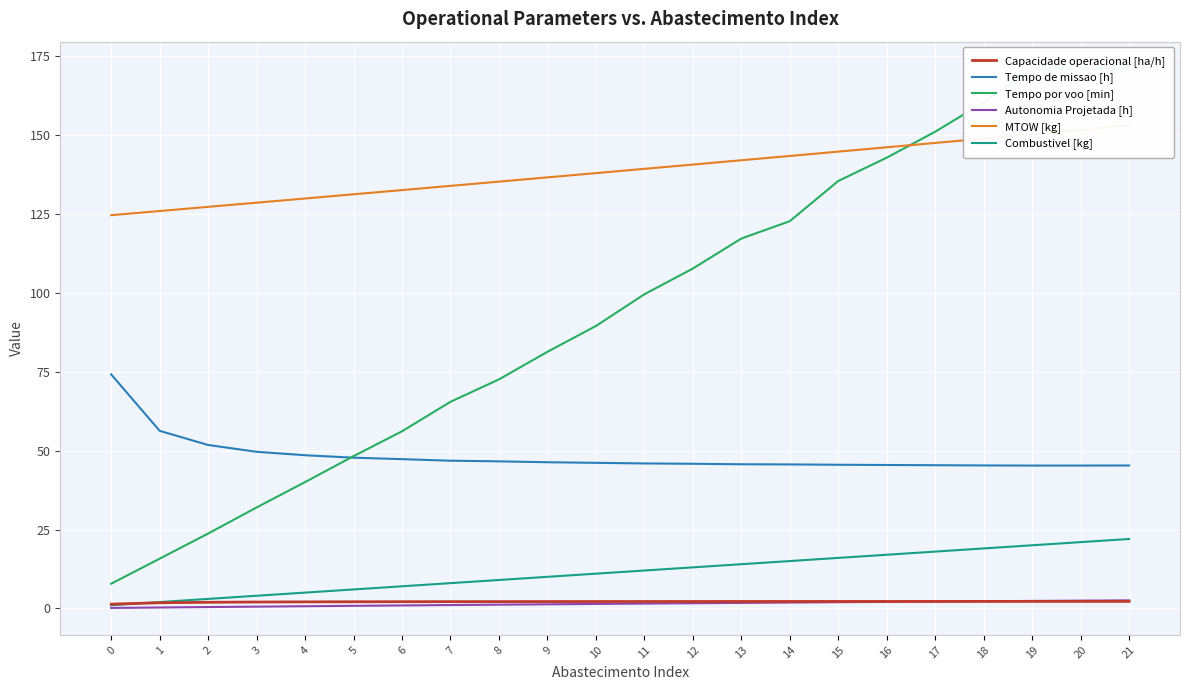

How many series are shown in this chart?

6